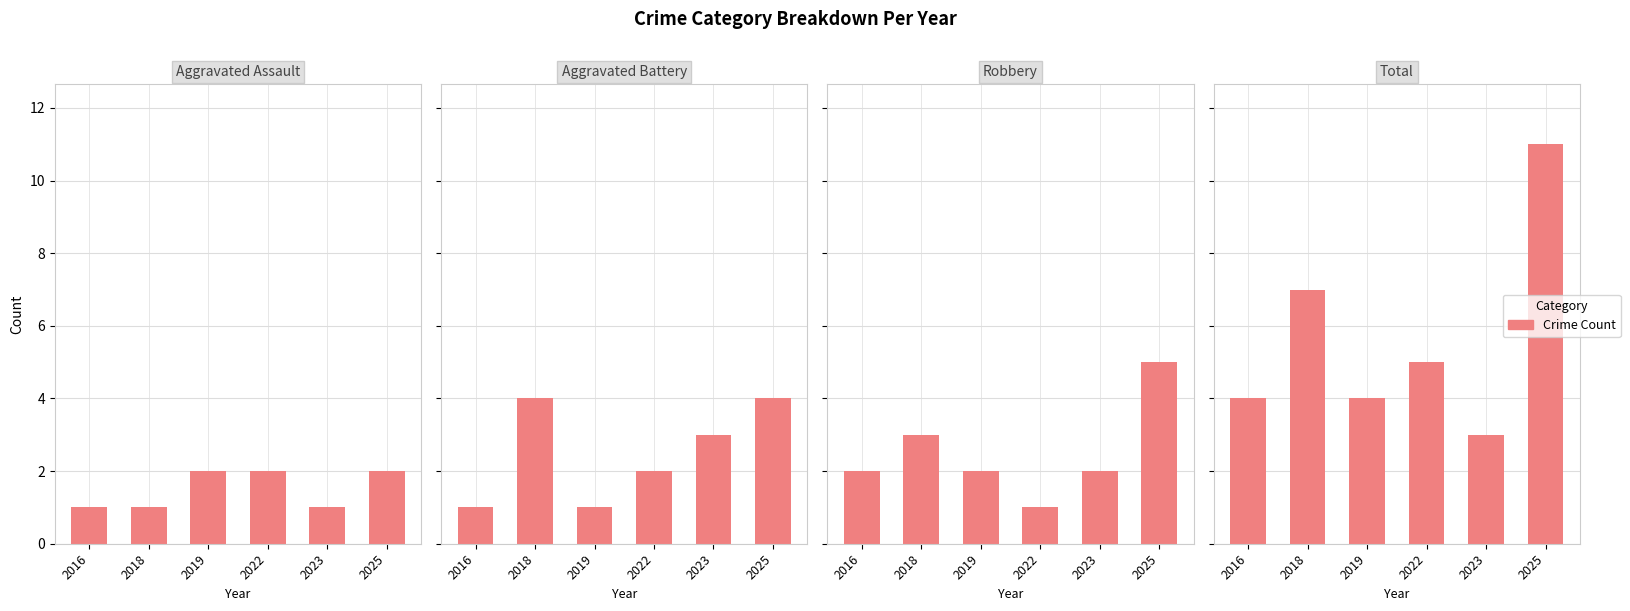

Is it true that Total equals 5 at 2022?

True